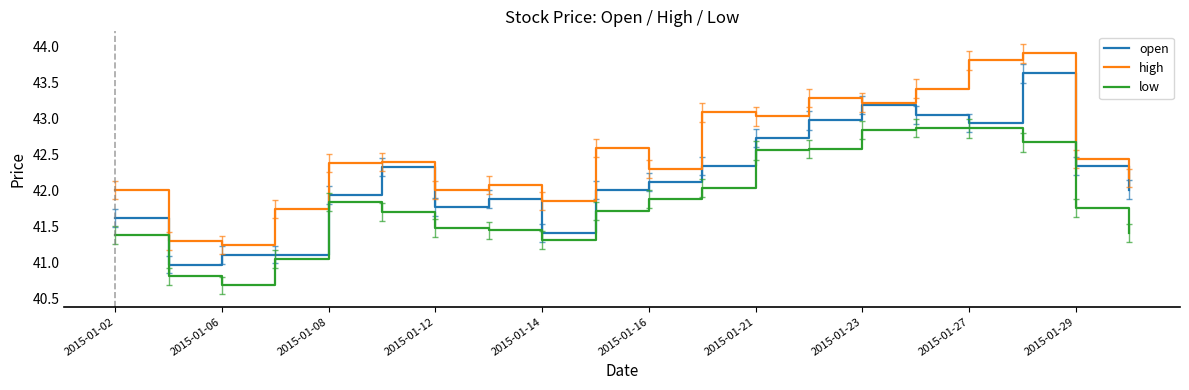

List the series in order of their peak value, highest first.

high, open, low